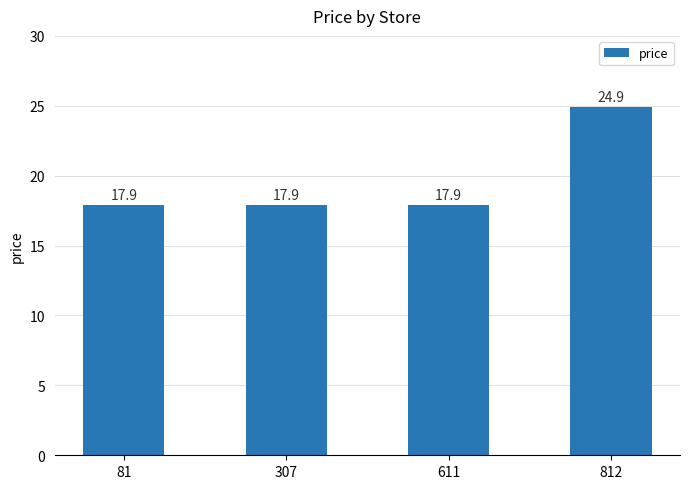

What is the smallest value displayed?

17.9